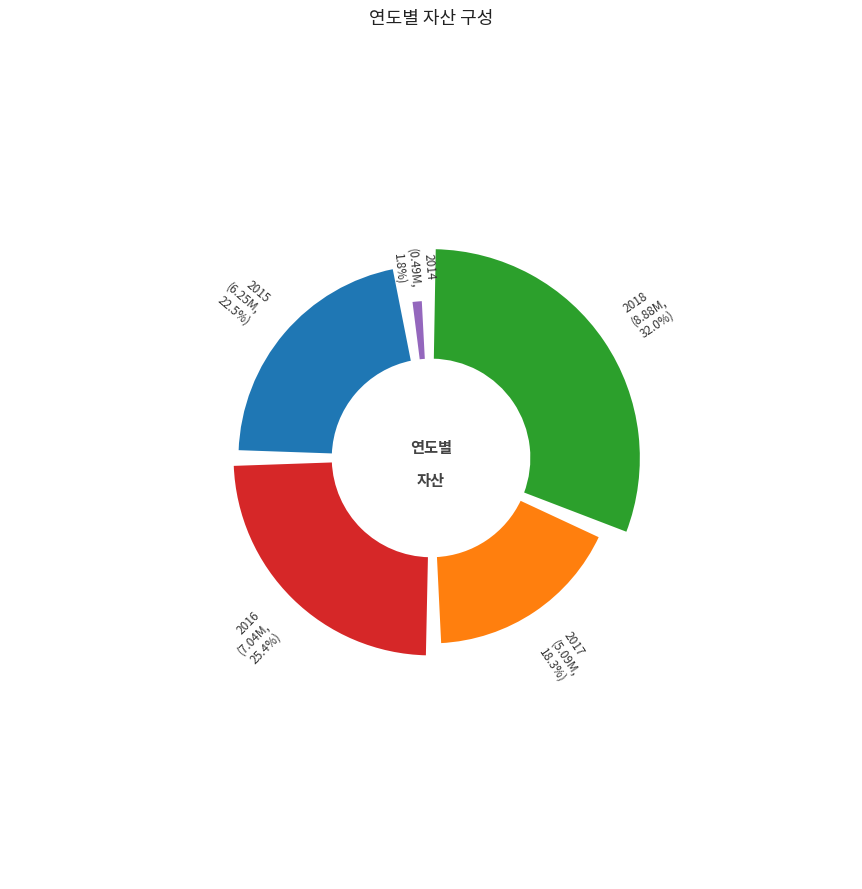

Between 2014 and 2015, which is larger?

2015